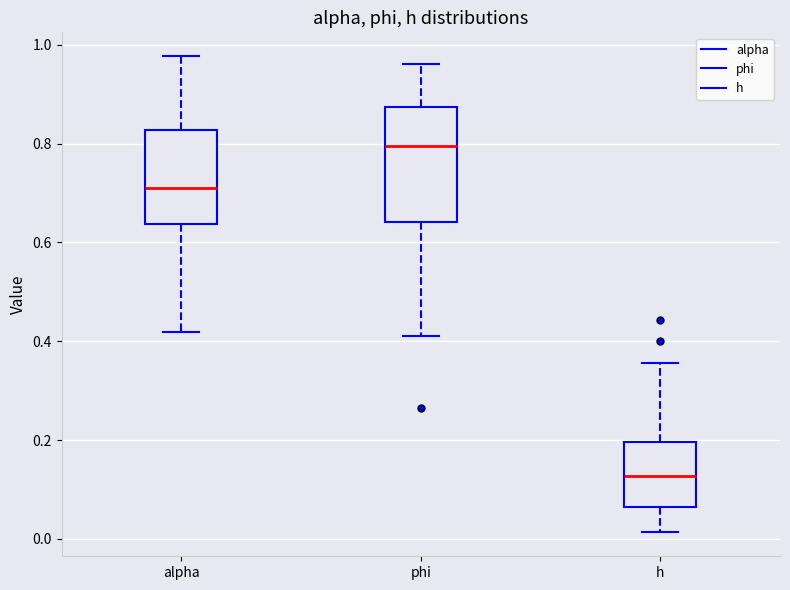

Where does the lower whisker of the box for alpha end on the y-axis? The values are not printed on the chart, so give them approximately, as read against the axis.

0.42